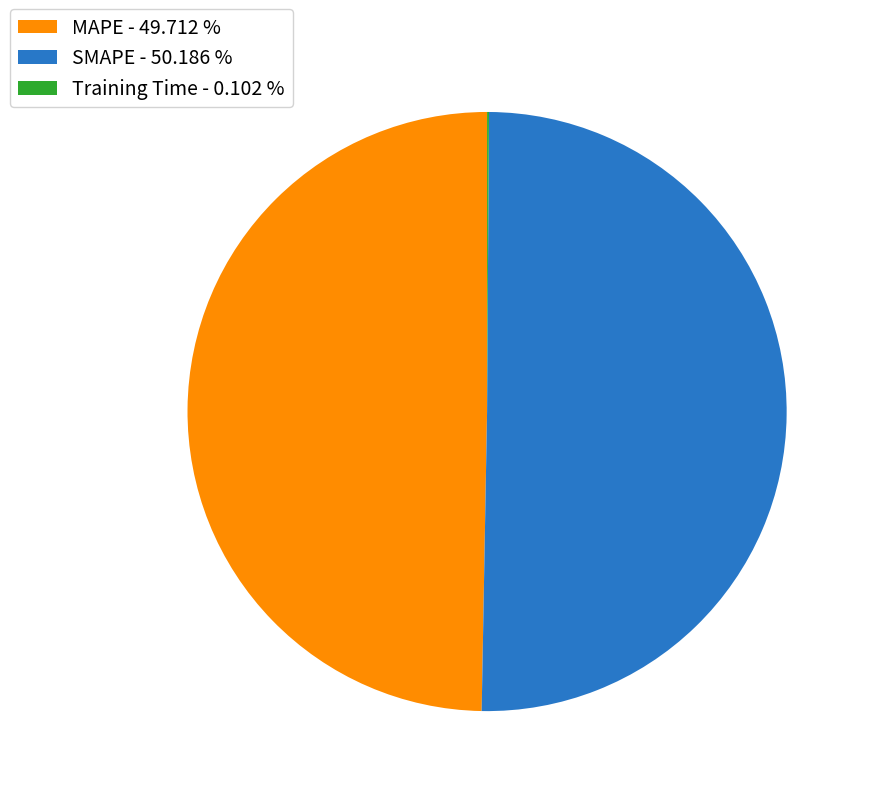

Approximately how many times larger is the value at SMAPE - 50.186 % compared to MAPE - 49.712 %?

1.0